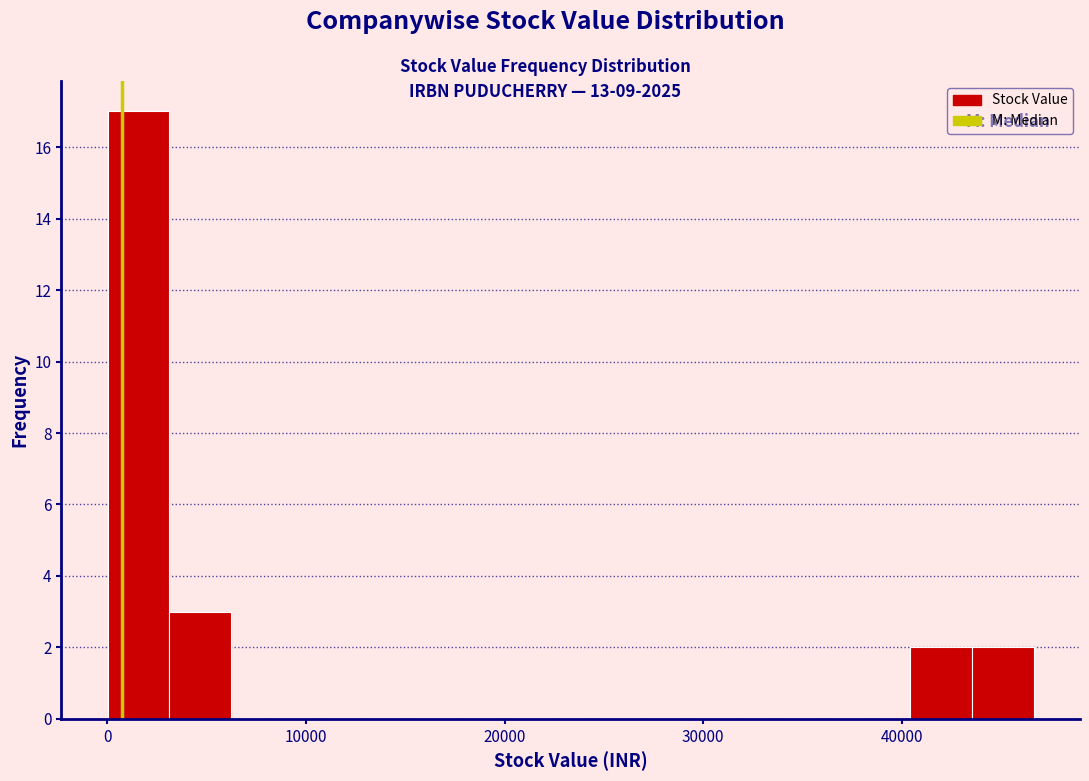

Read against the x-axis, roughly where is the centre of the tallest bar?

2000